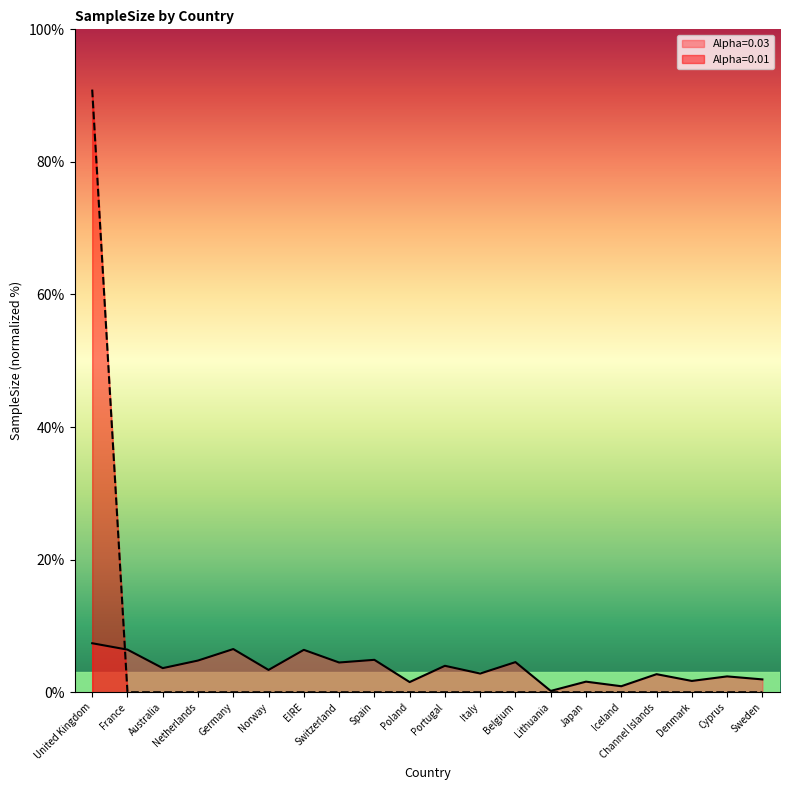

Which series changed the most between Poland and Japan?

Alpha=0.03